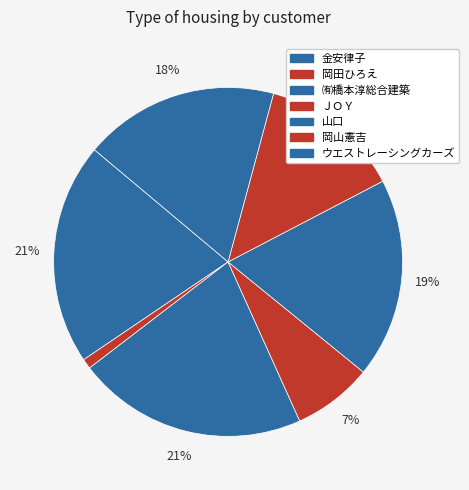

To the nearest percent, what is the difference between the largest and smallest slice percentages?

20%